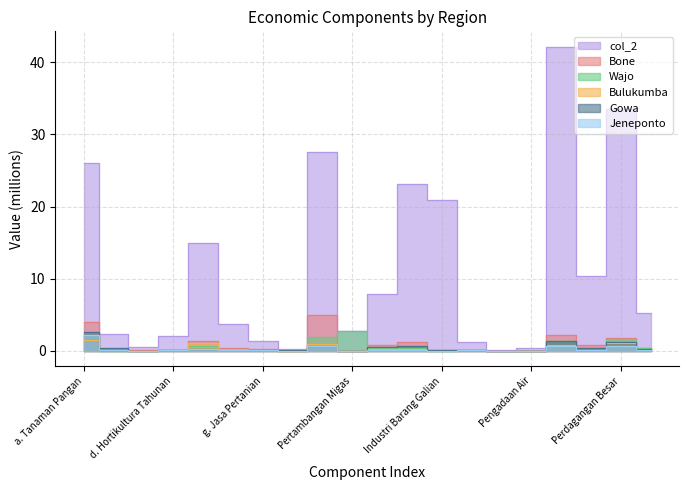

Reading left to right, what are all the values shown in this chart?

col_2: 26.0	2.4	0.6	2.1	14.9	3.7	1.3	0.3	27.6	2.7	7.8	23.1	20.9	1.2	0.2	0.4	42.2	10.3	33.5	5.3
Bone: 4.0	0.2	0.1	0.2	1.4	0.4	0.2	0.0	5.0	0.0	0.9	1.2	0.1	0.1	0.0	0.0	2.2	0.8	1.8	0.5
Wajo: 2.1	0.0	0.0	0.1	0.6	0.1	0.1	0.0	1.9	2.7	0.3	0.4	0.0	0.1	0.0	0.0	1.4	0.4	1.7	0.4
Bulukumba: 1.5	0.1	0.0	0.2	1.1	0.3	0.1	0.0	1.0	0.0	0.2	0.3	0.1	0.1	0.0	0.0	0.8	0.3	1.0	0.1
Gowa: 2.6	0.4	0.0	0.1	0.2	0.2	0.1	0.1	0.7	0.0	0.5	0.6	0.2	0.1	0.0	0.0	1.4	0.4	1.2	0.2
Jeneponto: 2.2	0.2	0.0	0.1	0.2	0.2	0.1	0.0	0.7	0.0	0.2	0.1	0.0	0.1	0.0	0.0	0.6	0.1	0.7	0.1